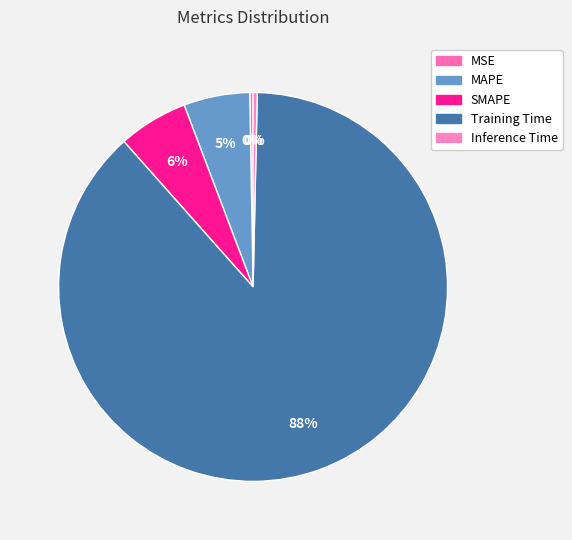

How many segments does this pie chart have?

5